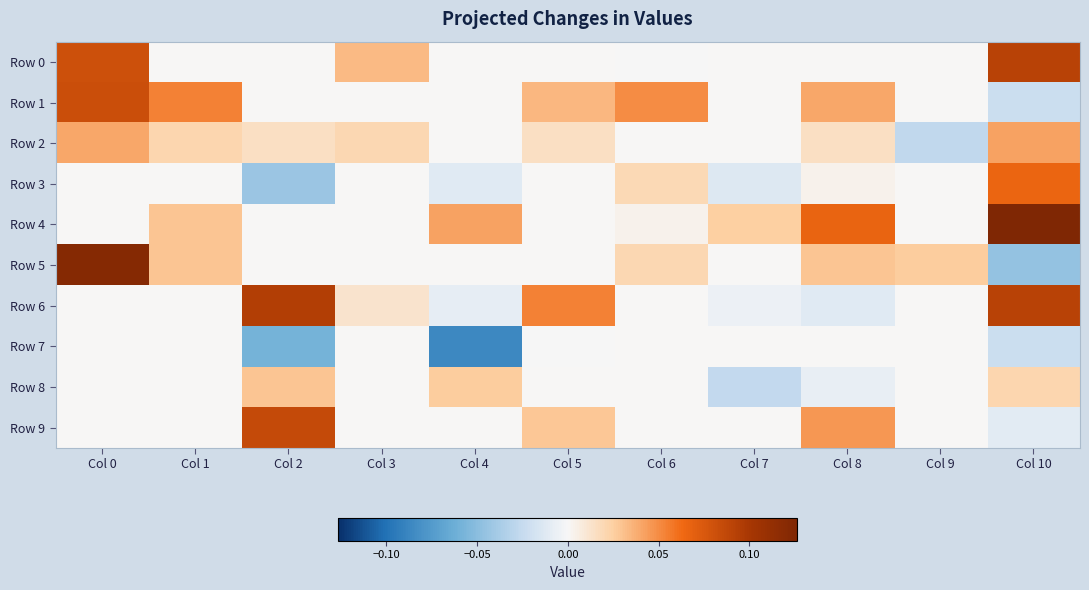

At Col 7, list the series in order from smallest to largest.

Row 8, Row 3, Row 6, Row 0, Row 1, Row 2, Row 5, Row 7, Row 9, Row 4